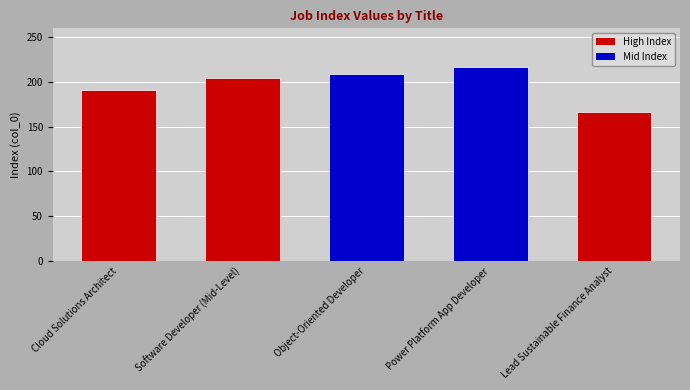

What is the label of the 5th bar from the right?

Cloud Solutions Architect